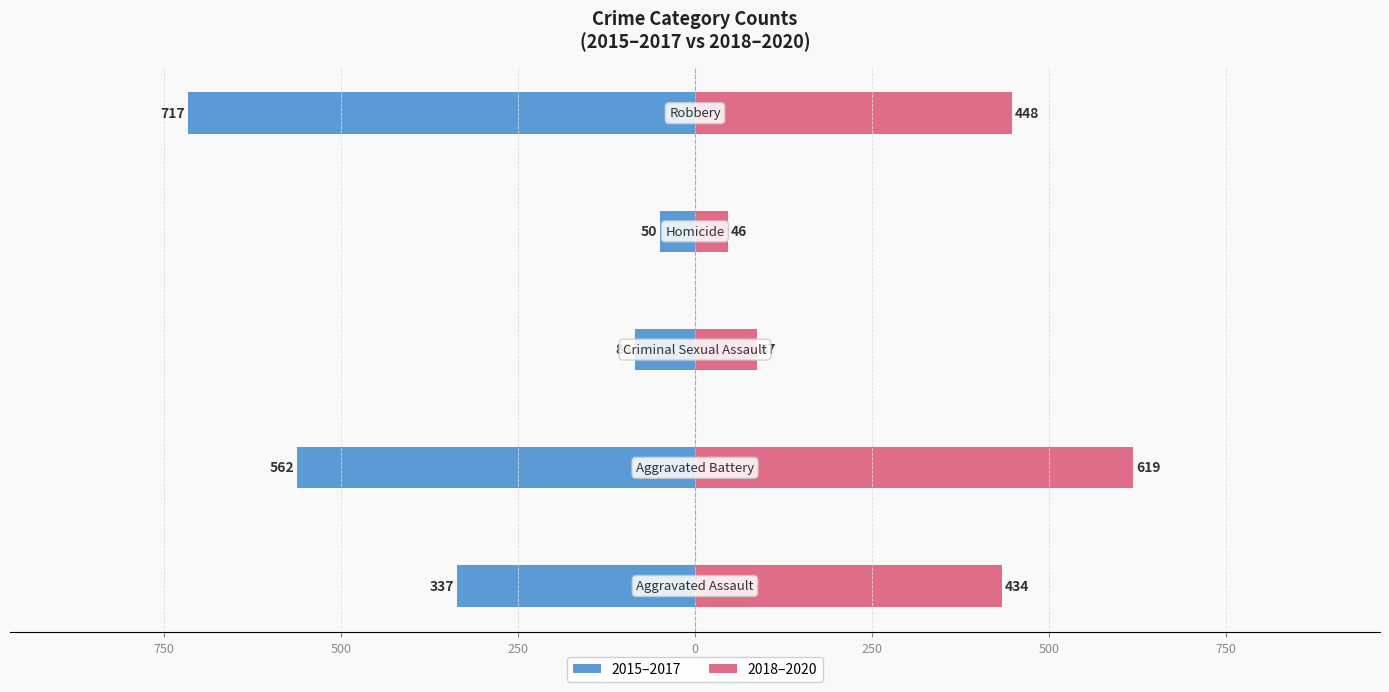

Which series has the widest spread of values?

2015–2017